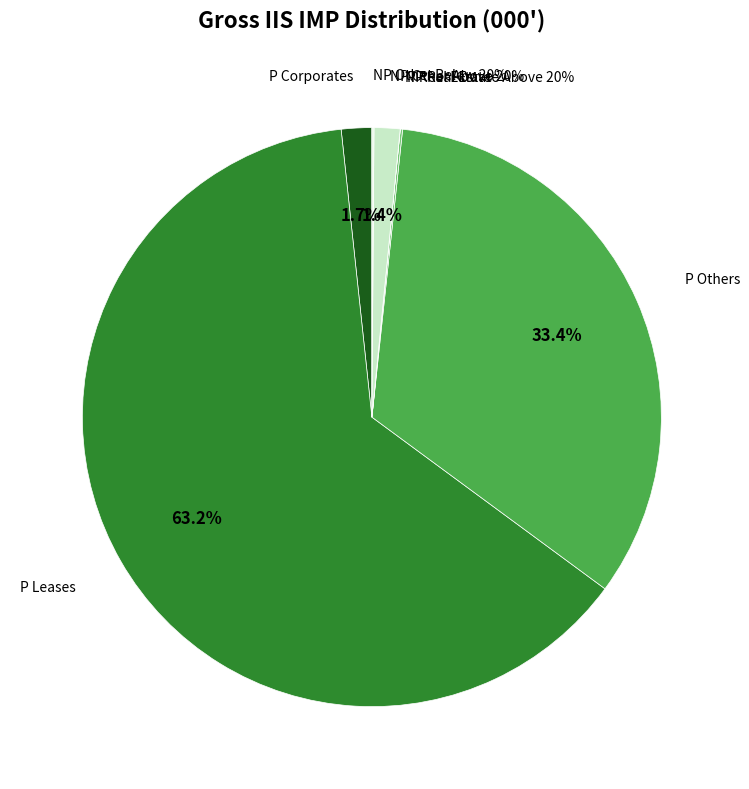

The P Corporates slice represents 10% of the pie. True or false?

False